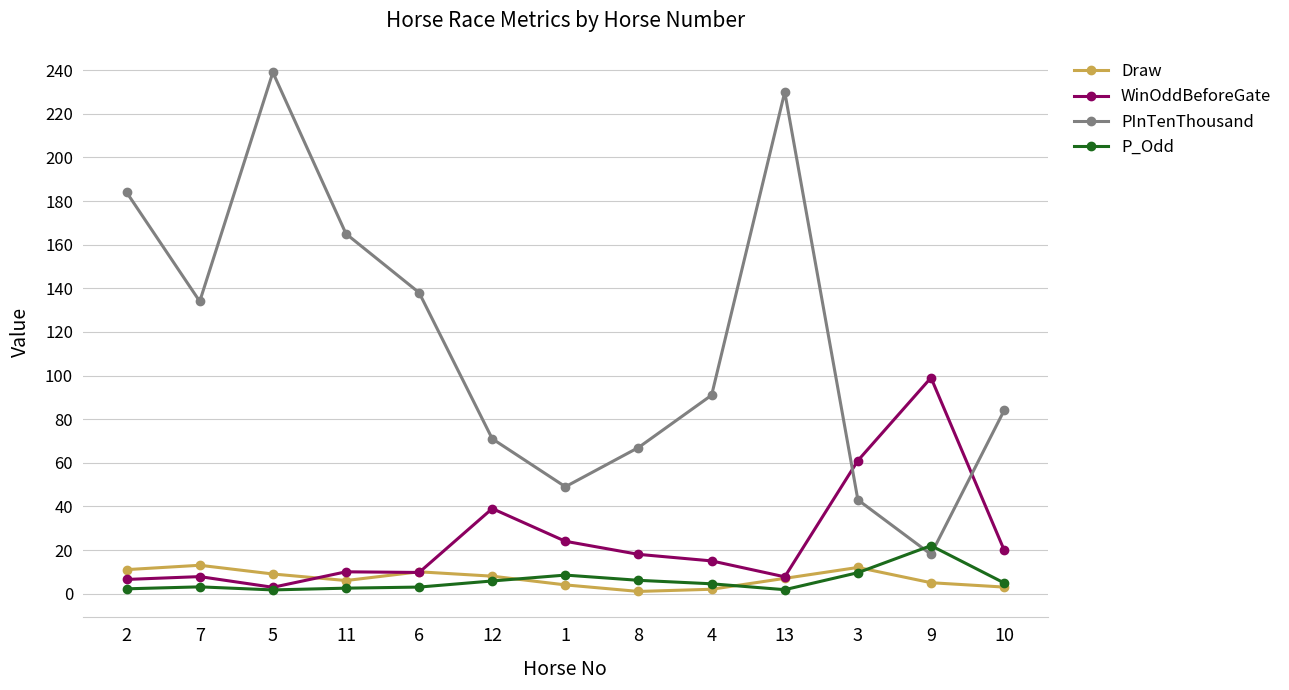

How many values in the PInTenThousand series are below 91?

6